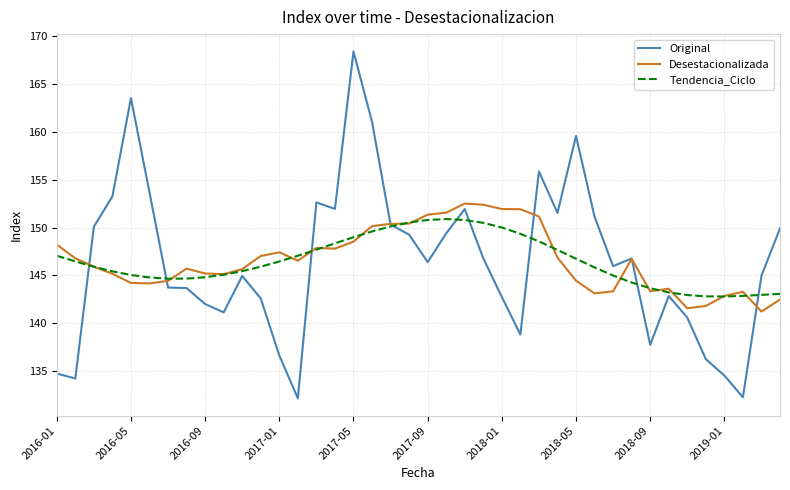

What is the sum of all Tendencia_Ciclo values?

5858.6